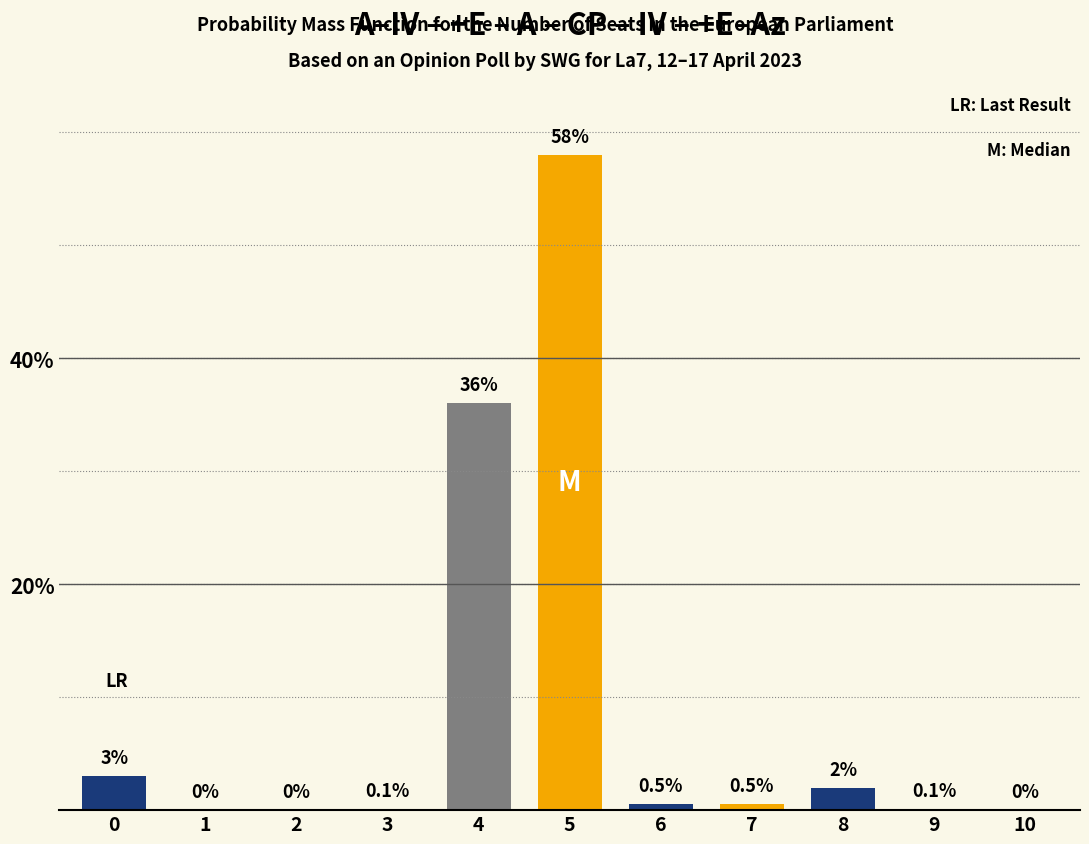

Reading right to left, extract all data points from this chart.

10=0.0	9=0.1	8=2.0	7=0.5	6=0.5	5=58.0	4=36.0	3=0.1	2=0.0	1=0.0	0=3.0